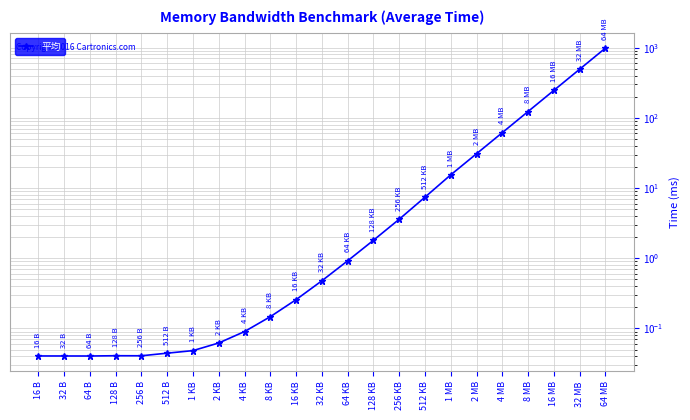

Which has a higher value, 2 KB or 64 KB?

64 KB